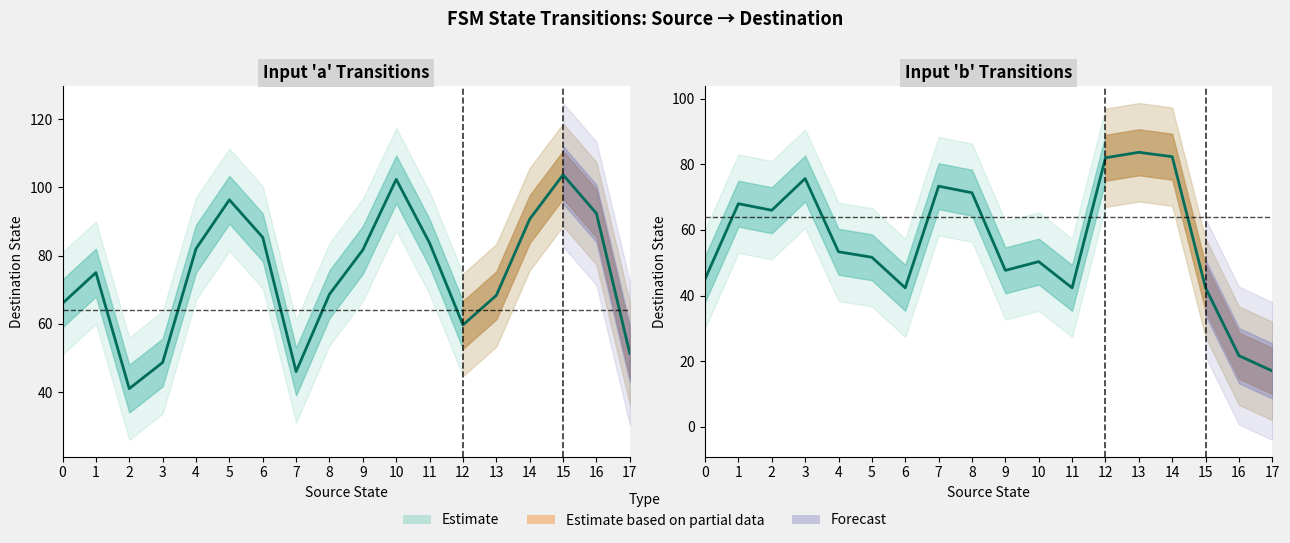

Which category has the lowest value across all series?

17